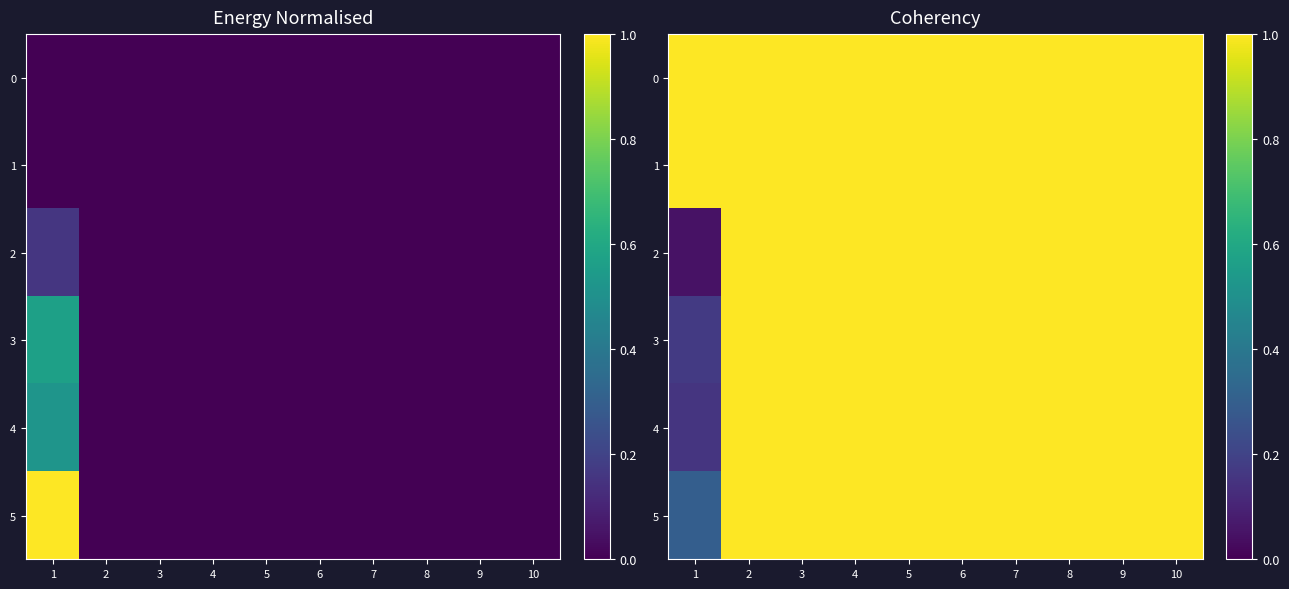

Is it true that 2 equals 0.6 at 5?

False